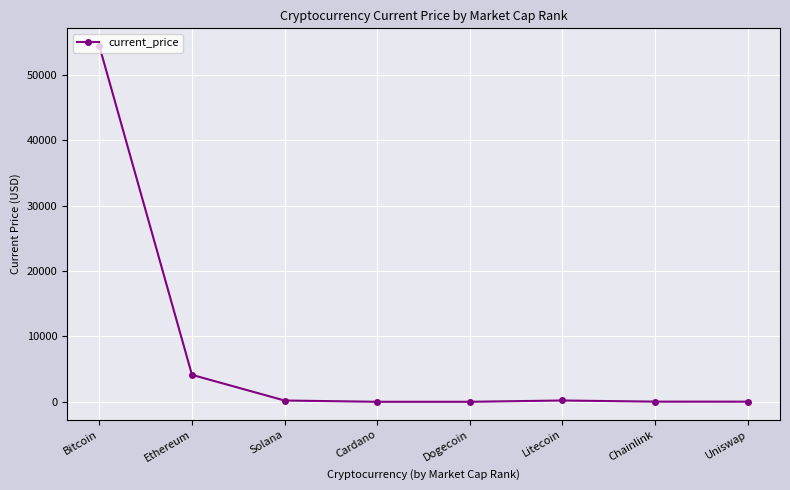

How many lines are shown in the chart?

1